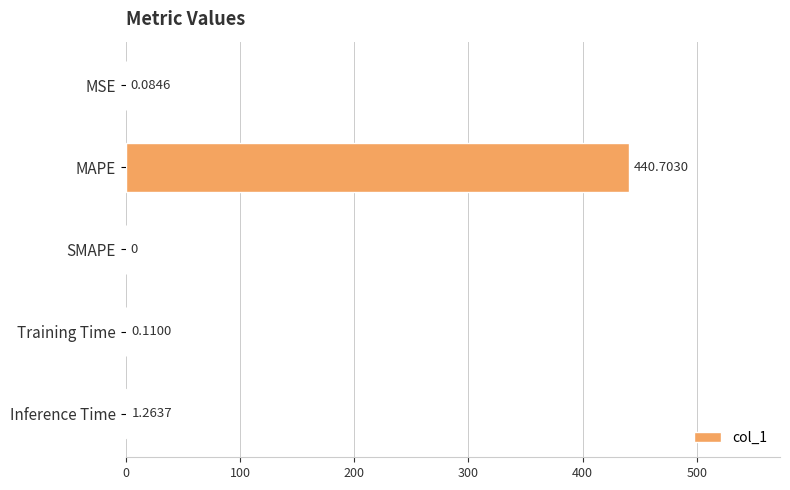

How many values are above zero?

4